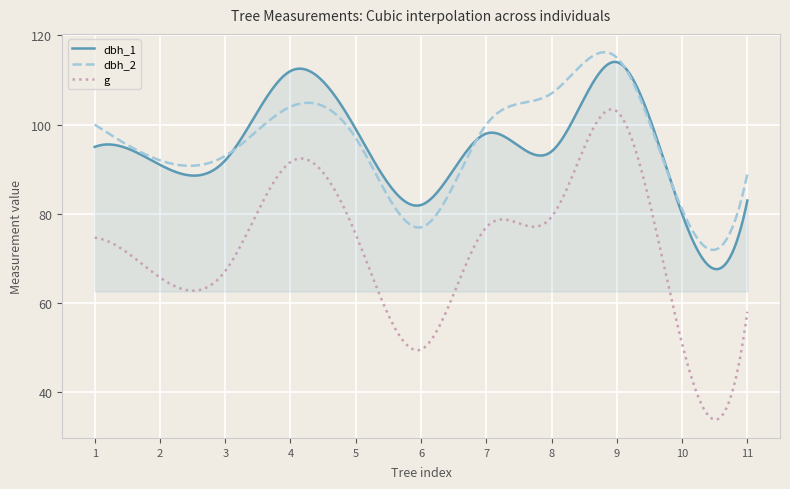

What is the maximum value shown in the chart?

116.2